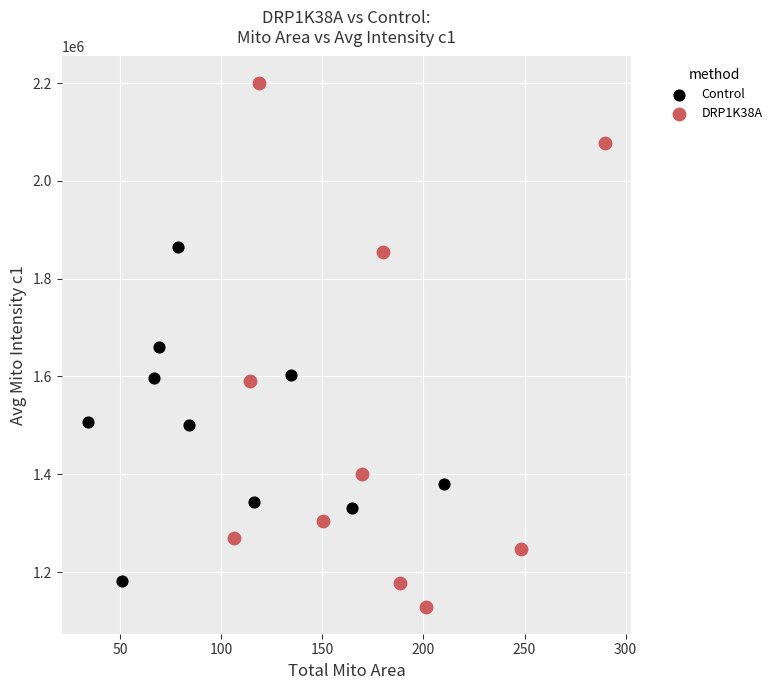

What are all the series names shown in the legend?

Control, DRP1K38A